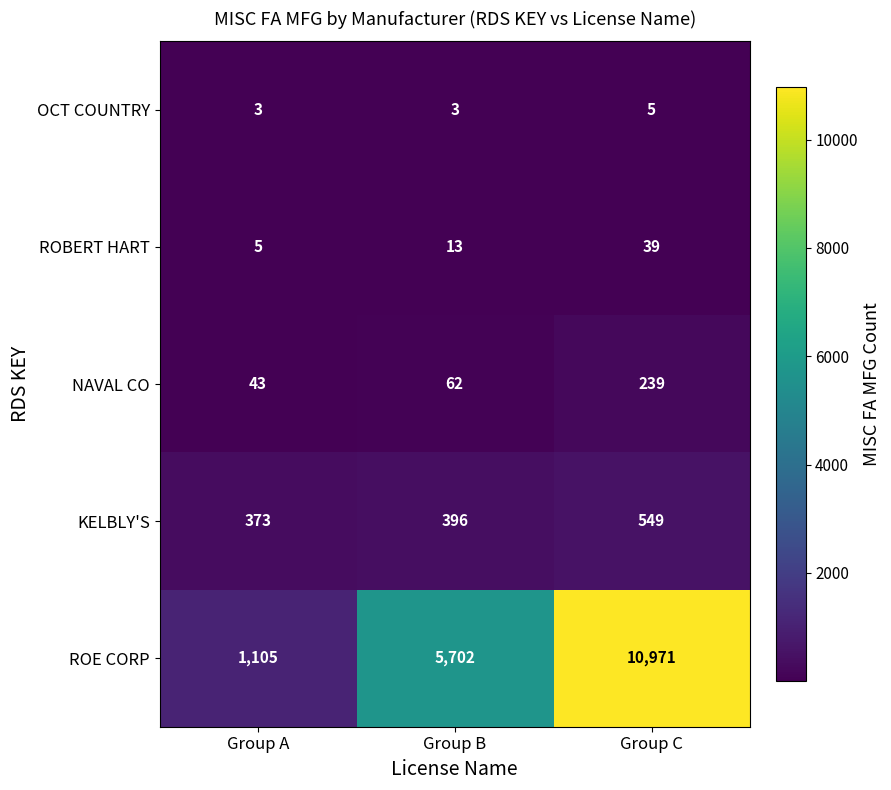

What is the difference between the ROBERT HART values at Group A and Group C?

34